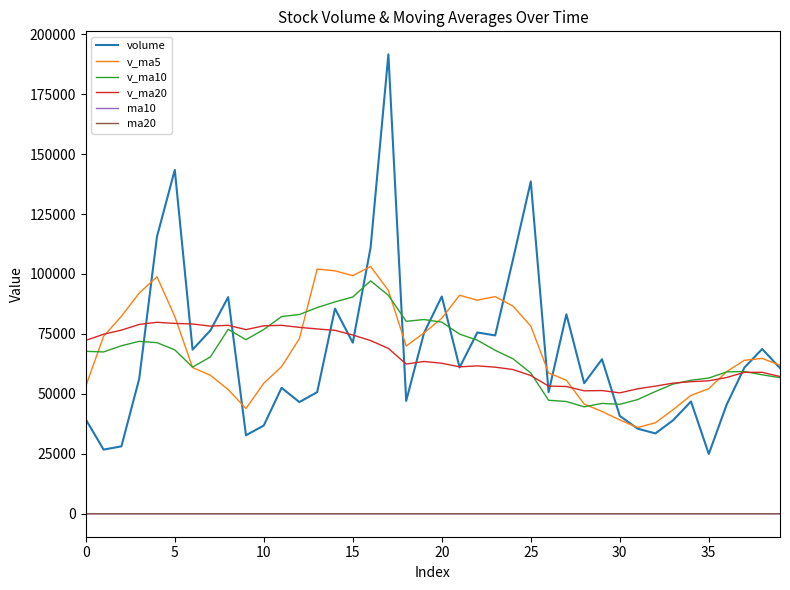

Which series has the largest range (max minus min)?

volume